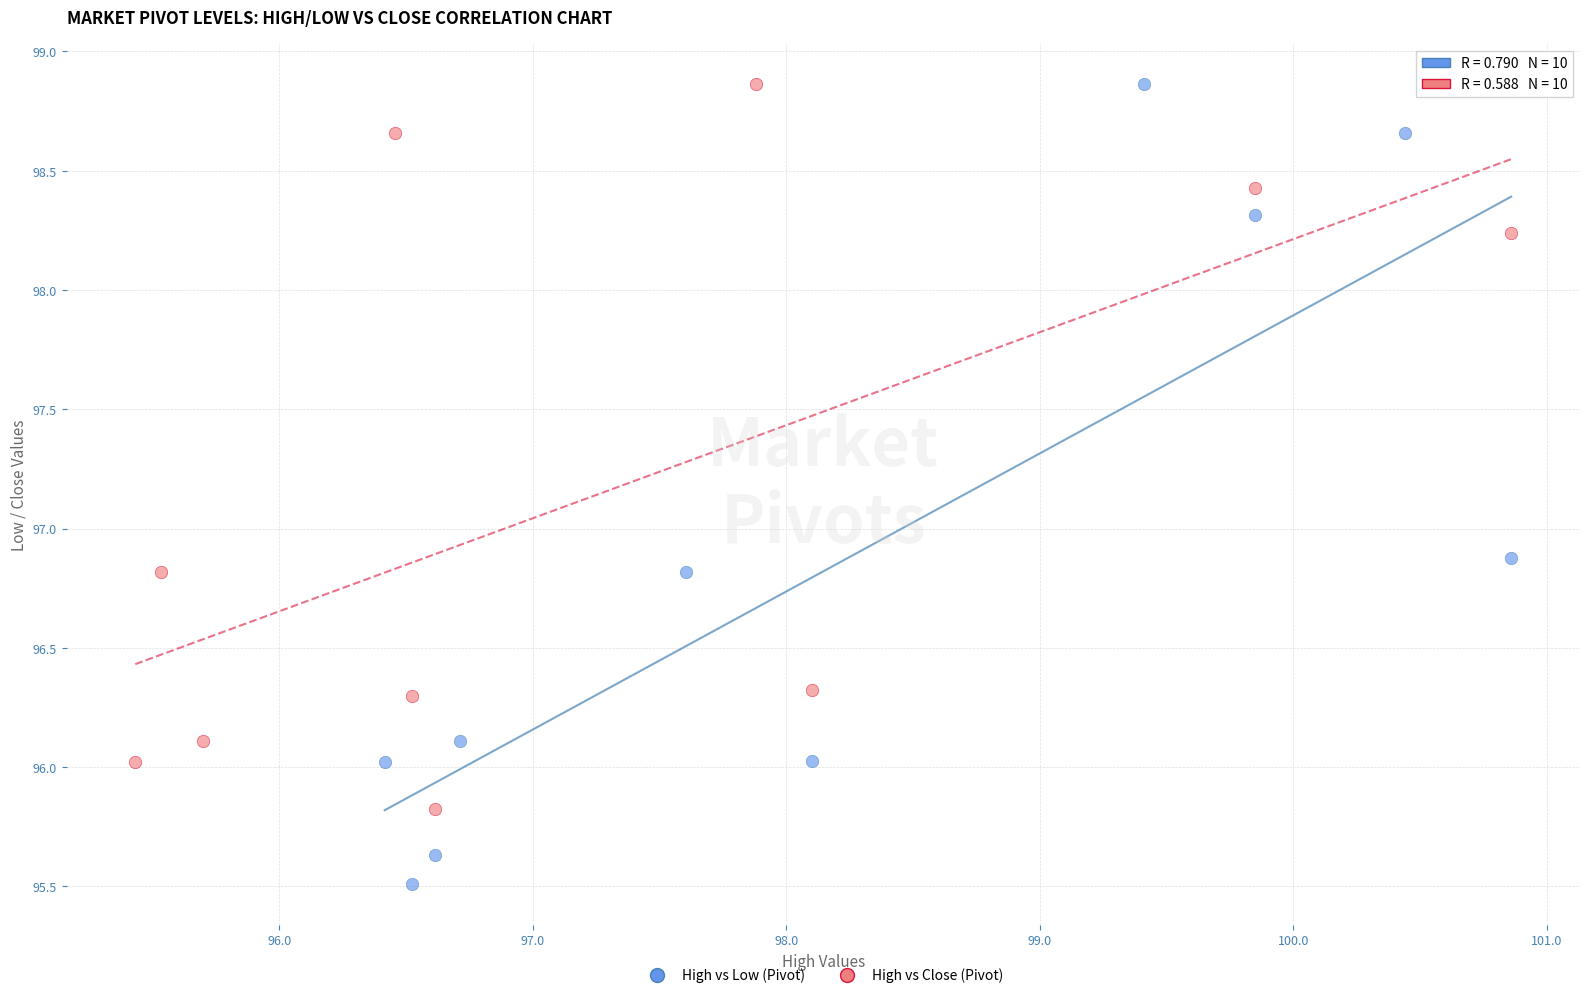

Which series reaches the minimum Y coordinate?

High vs Low (Pivot)